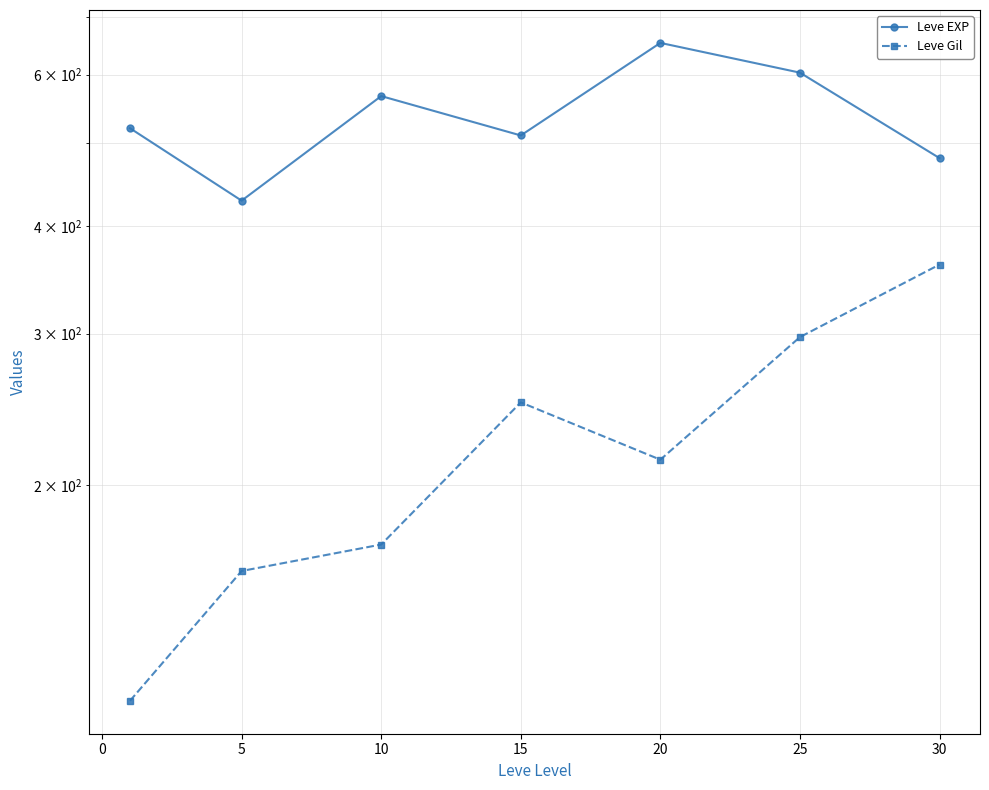

Reading right to left, what are all the values shown in this chart?

Leve EXP: 480.0	603.3	653.3	510.0	566.7	428.3	520.0
Leve Gil: 361.0	297.3	214.2	249.7	170.7	159.0	112.3